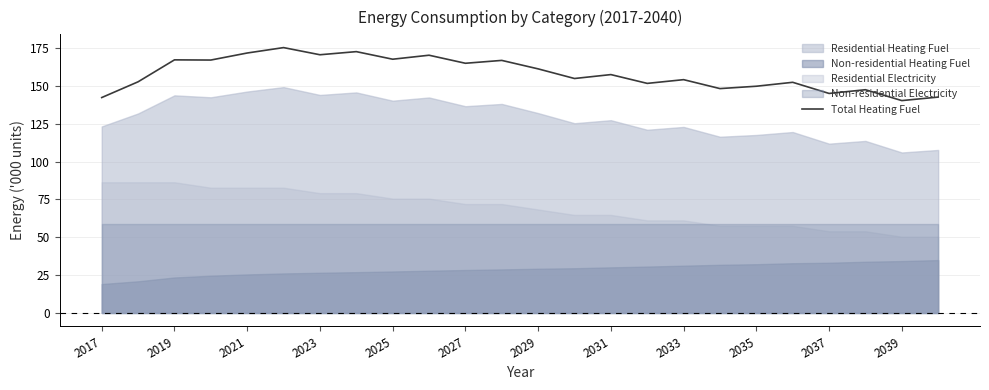

How many values exceed 157?

12